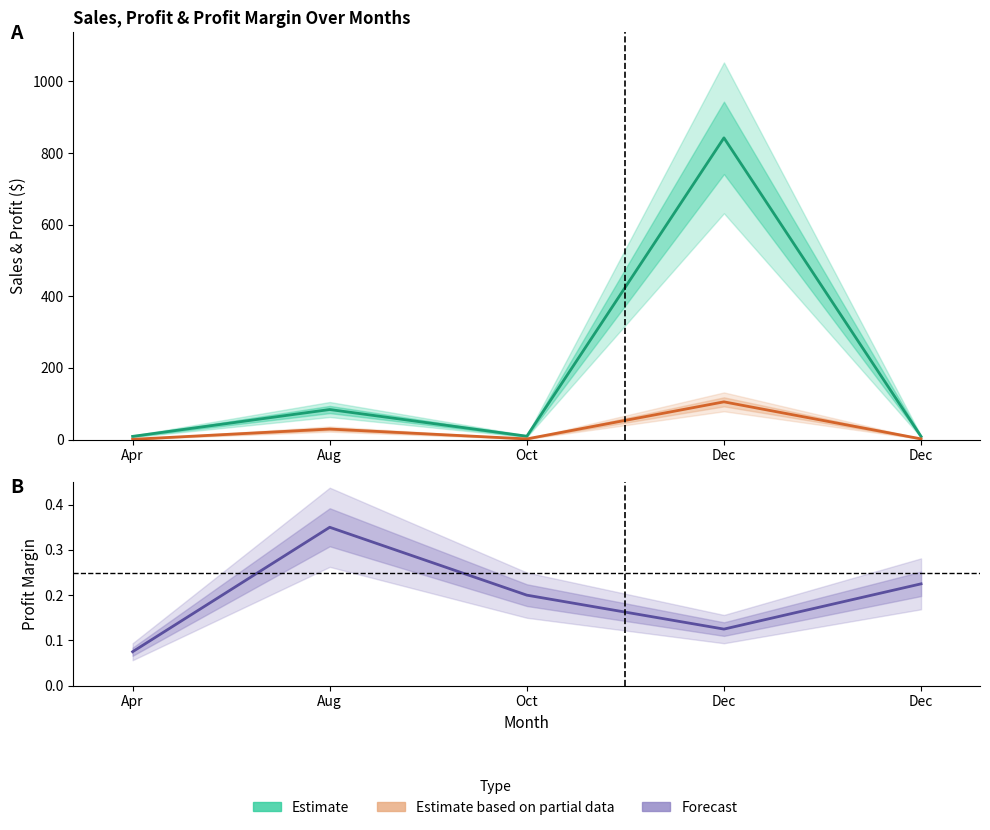

Is the value of Sales (Estimate) at Oct greater than the value of Profit (Estimate based on partial) at Dec?

No